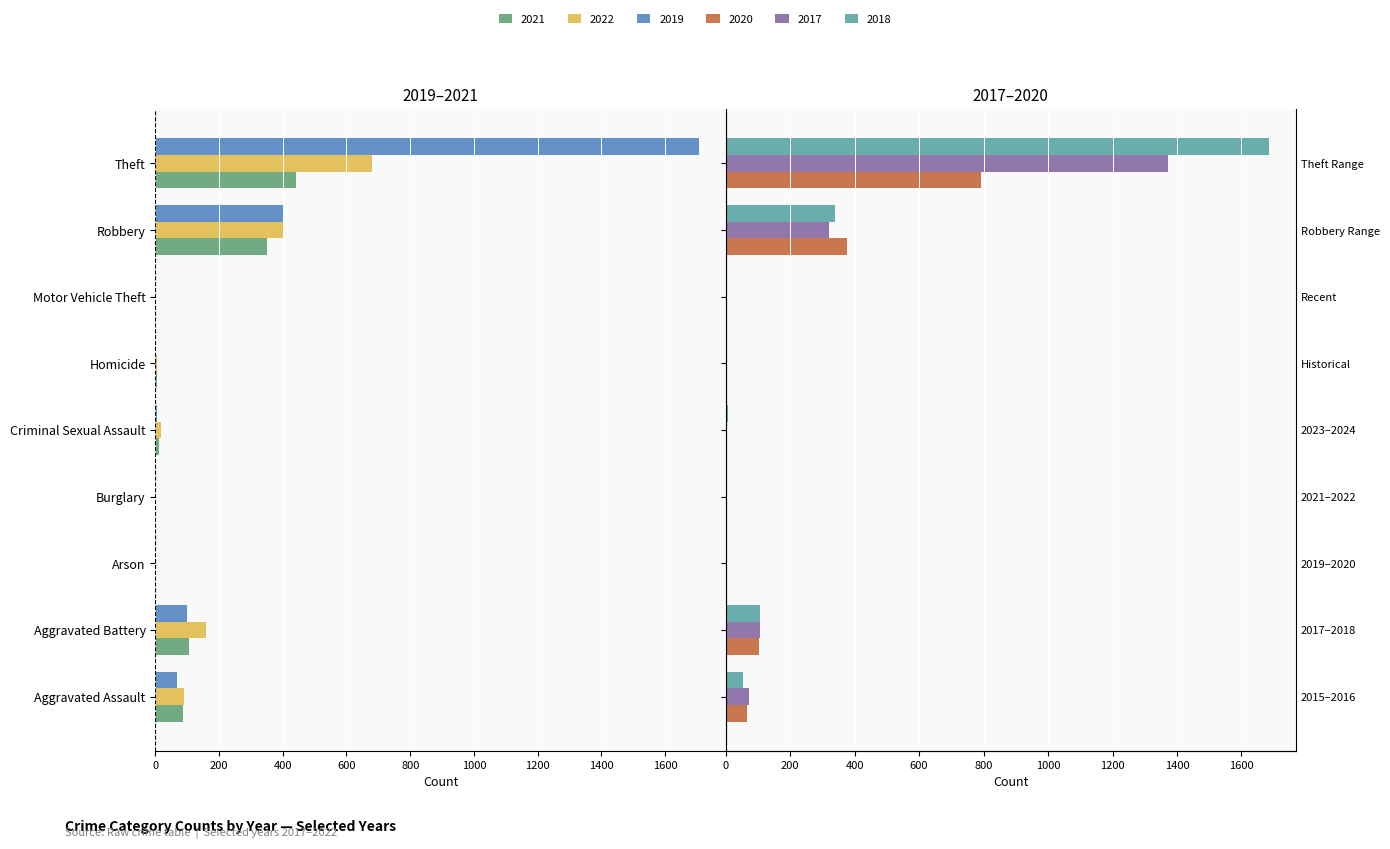

What are all the series names shown in the legend?

2021, 2022, 2019, 2020, 2017, 2018